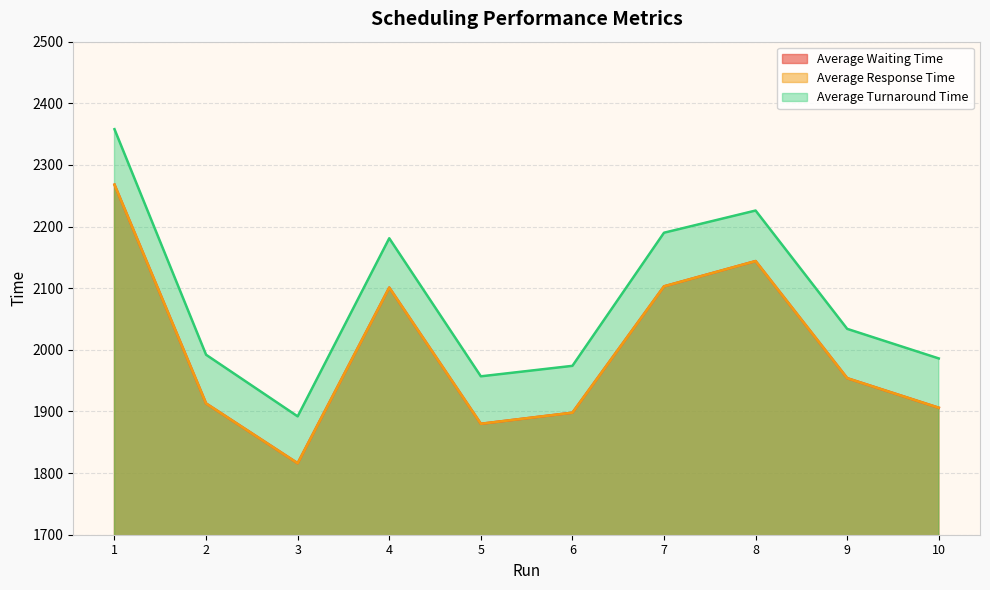

What is the difference between the highest and lowest values at 9?

80